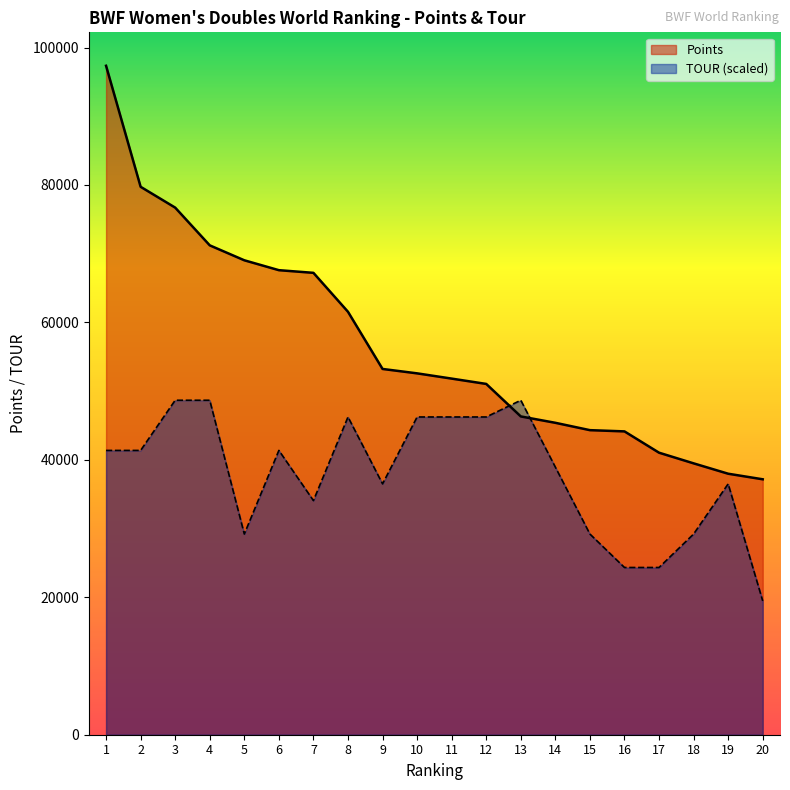

Reading left to right, extract all data points from this chart.

Points: 97342.9	79733.6	76704.4	71213.0	69039.2	67600.0	67212.9	61544.5	53226.4	52585.2	51821.4	51047.4	46317.0	45389.7	44320.2	44140.0	41040.0	39490.0	37980.4	37170.0
TOUR: 41370.7	41370.7	48671.5	48671.5	29202.9	41370.7	34070.0	46237.9	36503.6	46237.9	46237.9	46237.9	48671.5	38937.2	29202.9	24335.7	24335.7	29202.9	36503.6	19468.6